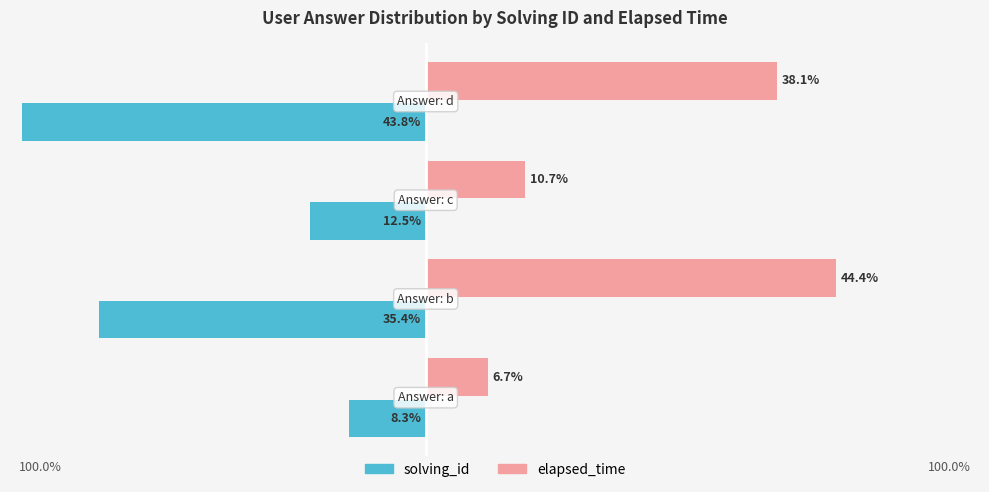

What are all the series names shown in the legend?

solving_id, elapsed_time